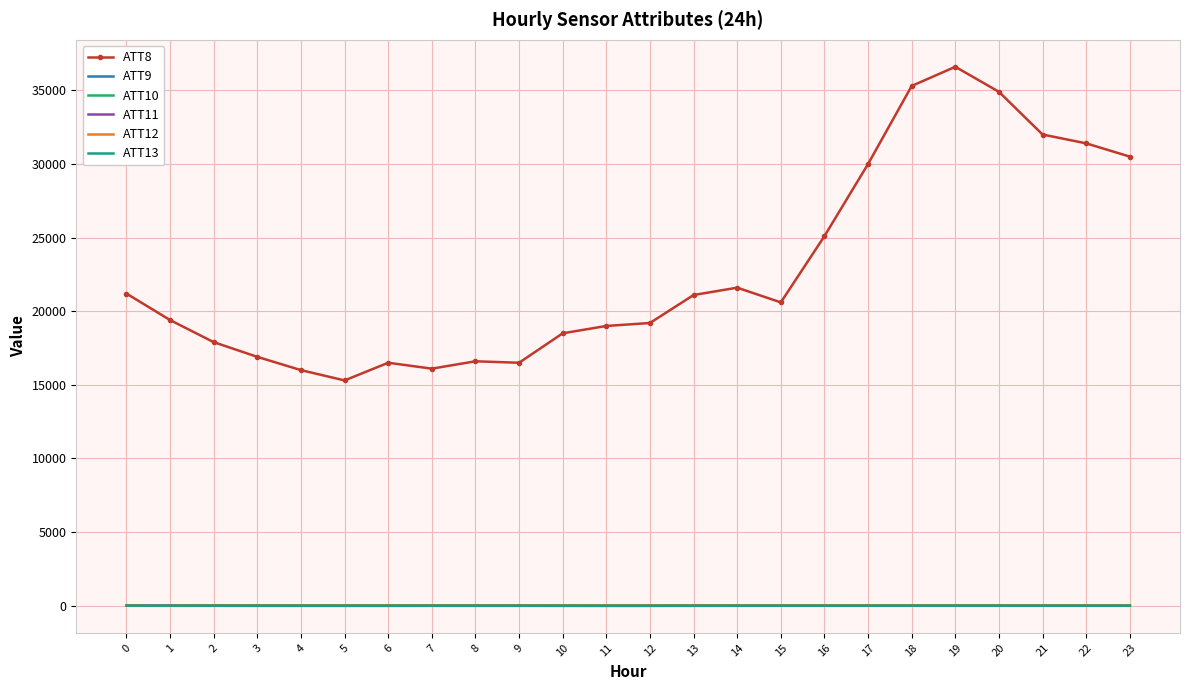

Which series has the largest range (max minus min)?

ATT8